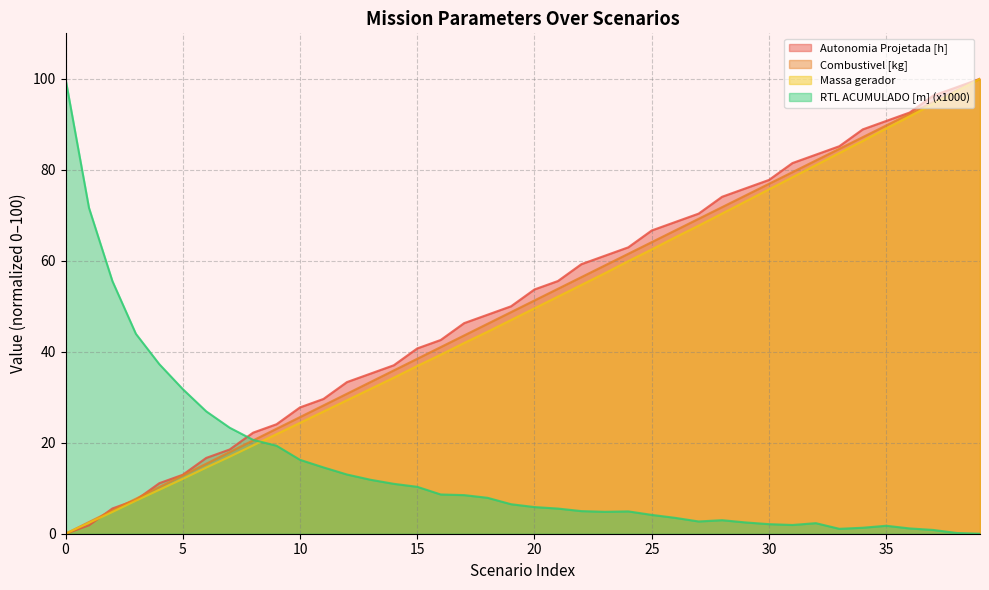

At which category does RTL ACUMULADO [m] (x1000) reach its first local valley?

23